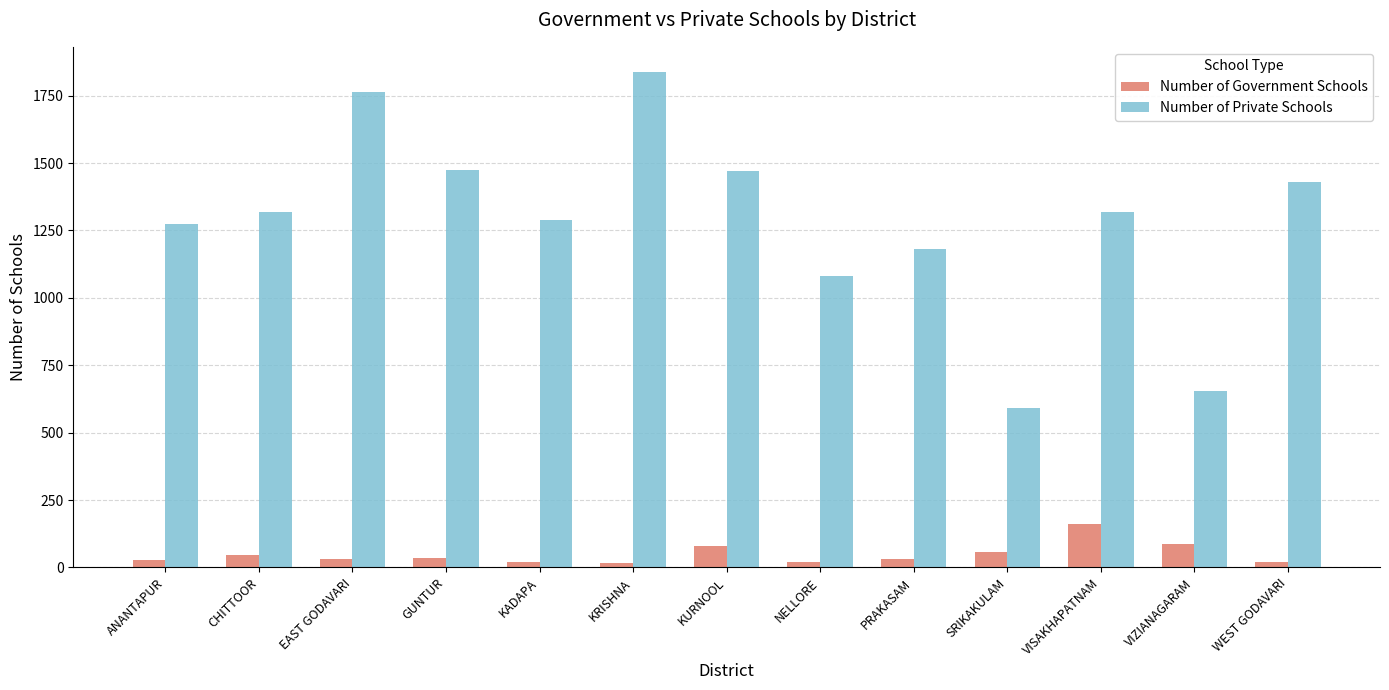

What is the total value across all series at VISAKHAPATNAM?

1480